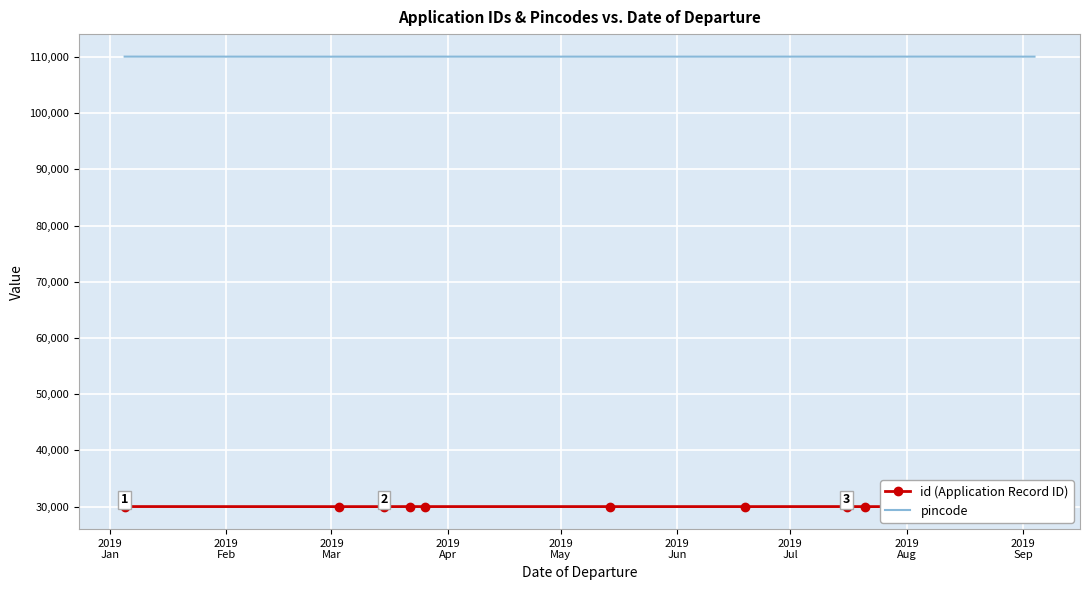

At how many categories does at least one series exceed 41165?

12